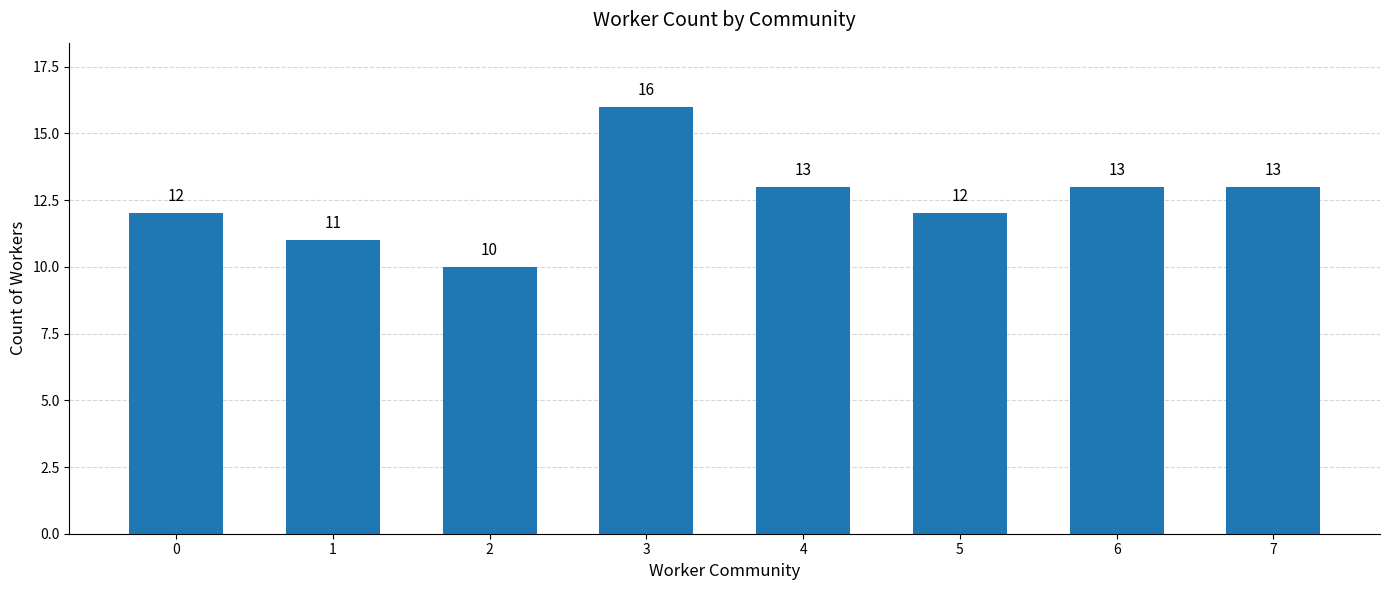

Approximately how many times larger is the value at 1 compared to 5?

0.9